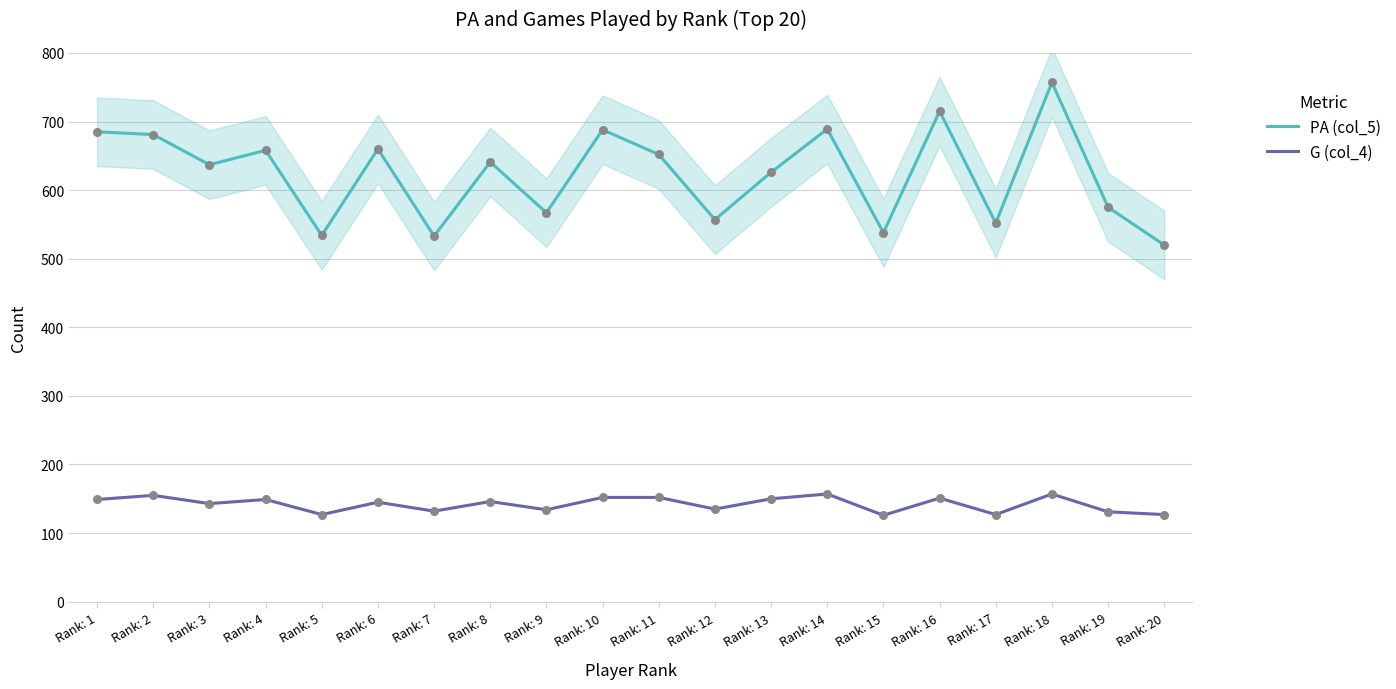

What is the total value across all series at Rank: 11?

804